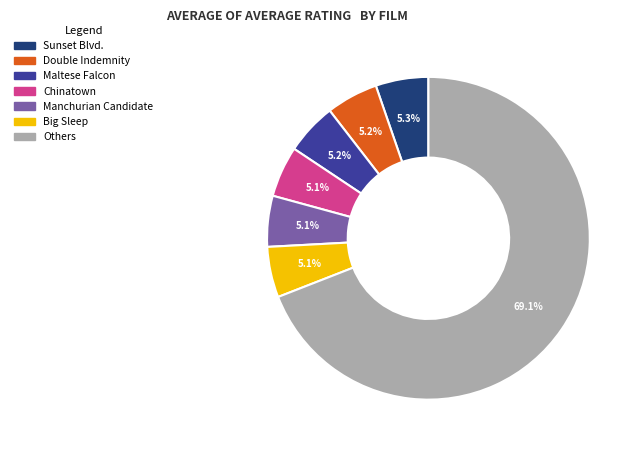

Approximately how many times larger is the value at Others compared to Double Indemnity?

13.3